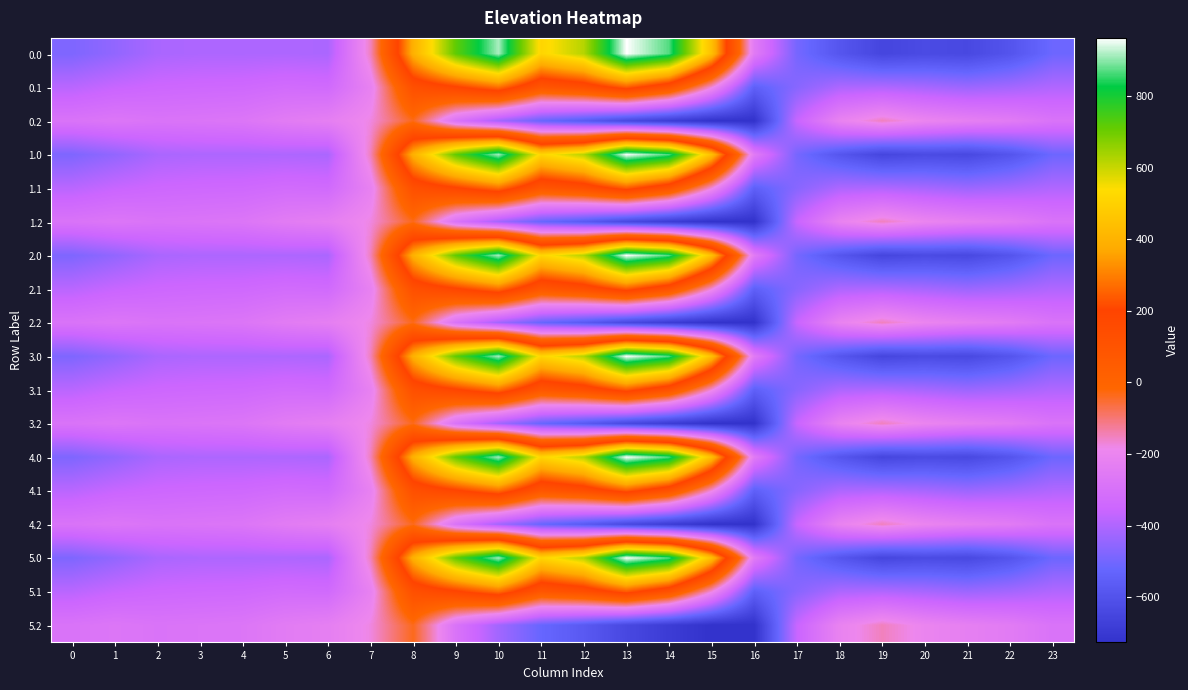

Reading right to left, transcribe all the data shown in this chart.

0.0: 23=-511.3	22=-592.3	21=-638.4	20=-629.9	19=-649.2	18=-586.7	17=-494.8	16=-250.9	15=443.0	14=870.3	13=962.7	12=619.4	11=516.0	10=916.2	9=716.9	8=395.3	7=-150.1	6=-408.0	5=-403.8	4=-404.9	3=-404.4	2=-410.3	1=-449.5	0=-482.0
0.1: 23=-399.4	22=-419.9	21=-432.4	20=-414.5	19=-400.2	18=-405.4	17=-466.6	16=-547.3	15=-173.1	14=113.7	13=241.5	12=134.6	11=87.0	10=274.1	9=191.1	8=125.2	7=-217.1	6=-332.2	5=-325.7	4=-339.6	3=-342.7	2=-347.9	1=-361.1	0=-384.6
0.2: 23=-287.5	22=-247.4	21=-226.4	20=-199.2	19=-151.0	18=-210.0	17=-362.4	16=-726.6	15=-725.8	14=-687.4	13=-640.4	12=-571.2	11=-520.6	10=-423.5	9=-288.5	8=-35.3	7=-176.6	6=-228.8	5=-245.0	4=-274.4	3=-281.0	2=-285.5	1=-272.7	0=-287.1
1.0: 23=-511.3	22=-592.3	21=-638.4	20=-629.9	19=-649.2	18=-586.7	17=-494.8	16=-250.9	15=443.0	14=870.3	13=962.7	12=619.4	11=516.0	10=916.2	9=716.9	8=395.3	7=-150.1	6=-408.0	5=-403.8	4=-404.9	3=-404.4	2=-410.3	1=-449.5	0=-482.0
1.1: 23=-399.4	22=-419.9	21=-432.4	20=-414.5	19=-400.2	18=-405.4	17=-466.6	16=-547.3	15=-173.1	14=113.7	13=241.5	12=134.6	11=87.0	10=274.1	9=191.1	8=125.2	7=-217.1	6=-332.2	5=-325.7	4=-339.6	3=-342.7	2=-347.9	1=-361.1	0=-384.6
1.2: 23=-287.5	22=-247.4	21=-226.4	20=-199.2	19=-151.0	18=-210.0	17=-362.4	16=-726.6	15=-725.8	14=-687.4	13=-640.4	12=-571.2	11=-520.6	10=-423.5	9=-288.5	8=-35.3	7=-176.6	6=-228.8	5=-245.0	4=-274.4	3=-281.0	2=-285.5	1=-272.7	0=-287.1
2.0: 23=-511.3	22=-592.3	21=-638.4	20=-629.9	19=-649.2	18=-586.7	17=-494.8	16=-250.9	15=443.0	14=870.3	13=962.7	12=619.4	11=516.0	10=916.2	9=716.9	8=395.3	7=-150.1	6=-408.0	5=-403.8	4=-404.9	3=-404.4	2=-410.3	1=-449.5	0=-482.0
2.1: 23=-399.4	22=-419.9	21=-432.4	20=-414.5	19=-400.2	18=-405.4	17=-466.6	16=-547.3	15=-173.1	14=113.7	13=241.5	12=134.6	11=87.0	10=274.1	9=191.1	8=125.2	7=-217.1	6=-332.2	5=-325.7	4=-339.6	3=-342.7	2=-347.9	1=-361.1	0=-384.6
2.2: 23=-287.5	22=-247.4	21=-226.4	20=-199.2	19=-151.0	18=-210.0	17=-362.4	16=-726.6	15=-725.8	14=-687.4	13=-640.4	12=-571.2	11=-520.6	10=-423.5	9=-288.5	8=-35.3	7=-176.6	6=-228.8	5=-245.0	4=-274.4	3=-281.0	2=-285.5	1=-272.7	0=-287.1
3.0: 23=-511.3	22=-592.3	21=-638.4	20=-629.9	19=-649.2	18=-586.7	17=-494.8	16=-250.9	15=443.0	14=870.3	13=962.7	12=619.4	11=516.0	10=916.2	9=716.9	8=395.3	7=-150.1	6=-408.0	5=-403.8	4=-404.9	3=-404.4	2=-410.3	1=-449.5	0=-482.0
3.1: 23=-399.4	22=-419.9	21=-432.4	20=-414.5	19=-400.2	18=-405.4	17=-466.6	16=-547.3	15=-173.1	14=113.7	13=241.5	12=134.6	11=87.0	10=274.1	9=191.1	8=125.2	7=-217.1	6=-332.2	5=-325.7	4=-339.6	3=-342.7	2=-347.9	1=-361.1	0=-384.6
3.2: 23=-287.5	22=-247.4	21=-226.4	20=-199.2	19=-151.0	18=-210.0	17=-362.4	16=-726.6	15=-725.8	14=-687.4	13=-640.4	12=-571.2	11=-520.6	10=-423.5	9=-288.5	8=-35.3	7=-176.6	6=-228.8	5=-245.0	4=-274.4	3=-281.0	2=-285.5	1=-272.7	0=-287.1
4.0: 23=-511.3	22=-592.3	21=-638.4	20=-629.9	19=-649.2	18=-586.7	17=-494.8	16=-250.9	15=443.0	14=870.3	13=962.7	12=619.4	11=516.0	10=916.2	9=716.9	8=395.3	7=-150.1	6=-408.0	5=-403.8	4=-404.9	3=-404.4	2=-410.3	1=-449.5	0=-482.0
4.1: 23=-399.4	22=-419.9	21=-432.4	20=-414.5	19=-400.2	18=-405.4	17=-466.6	16=-547.3	15=-173.1	14=113.7	13=241.5	12=134.6	11=87.0	10=274.1	9=191.1	8=125.2	7=-217.1	6=-332.2	5=-325.7	4=-339.6	3=-342.7	2=-347.9	1=-361.1	0=-384.6
4.2: 23=-287.5	22=-247.4	21=-226.4	20=-199.2	19=-151.0	18=-210.0	17=-362.4	16=-726.6	15=-725.8	14=-687.4	13=-640.4	12=-571.2	11=-520.6	10=-423.5	9=-288.5	8=-35.3	7=-176.6	6=-228.8	5=-245.0	4=-274.4	3=-281.0	2=-285.5	1=-272.7	0=-287.1
5.0: 23=-511.3	22=-592.3	21=-638.4	20=-629.9	19=-649.2	18=-586.7	17=-494.8	16=-250.9	15=443.0	14=870.3	13=962.7	12=619.4	11=516.0	10=916.2	9=716.9	8=395.3	7=-150.1	6=-408.0	5=-403.8	4=-404.9	3=-404.4	2=-410.3	1=-449.5	0=-482.0
5.1: 23=-399.4	22=-419.9	21=-432.4	20=-414.5	19=-400.2	18=-405.4	17=-466.6	16=-547.3	15=-173.1	14=113.7	13=241.5	12=134.6	11=87.0	10=274.1	9=191.1	8=125.2	7=-217.1	6=-332.2	5=-325.7	4=-339.6	3=-342.7	2=-347.9	1=-361.1	0=-384.6
5.2: 23=-287.5	22=-247.4	21=-226.4	20=-199.2	19=-151.0	18=-210.0	17=-362.4	16=-726.6	15=-725.8	14=-687.4	13=-640.4	12=-571.2	11=-520.6	10=-423.5	9=-288.5	8=-35.3	7=-176.6	6=-228.8	5=-245.0	4=-274.4	3=-281.0	2=-285.5	1=-272.7	0=-287.1